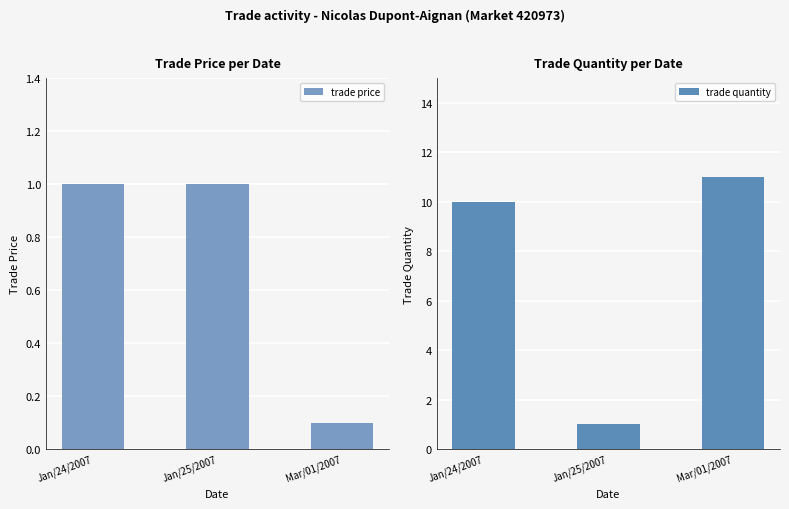

At which category is the sum across all series the highest?

Mar/01/2007